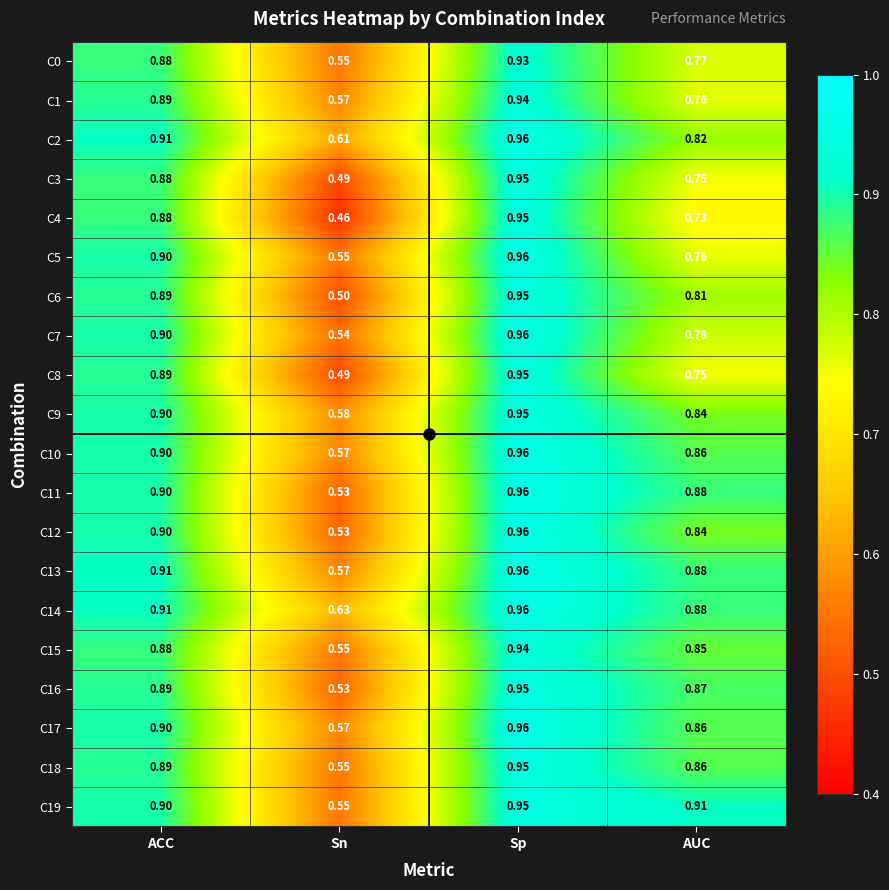

Where is C1 nearest to the value 0?

Sn